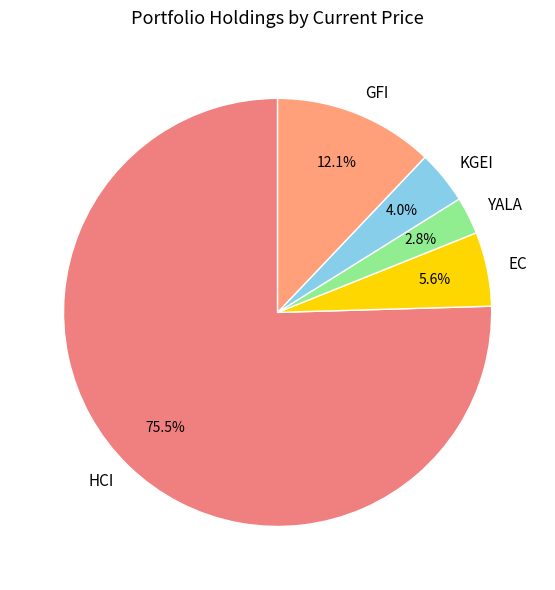

To the nearest percent, what portion does KGEI represent?

4%